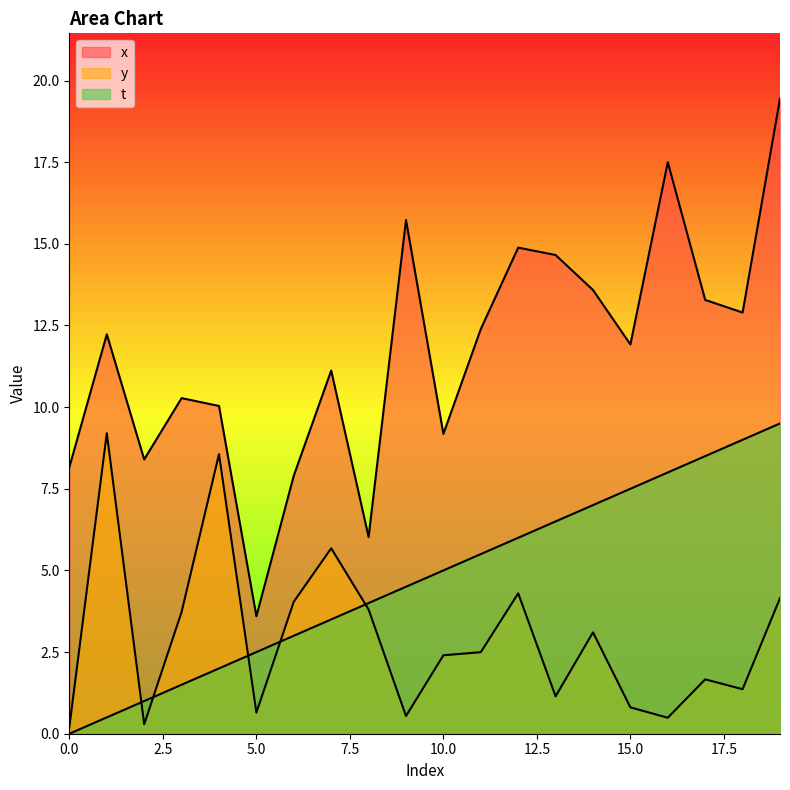

What is the value of the y point at the 1st from the left?

0.2